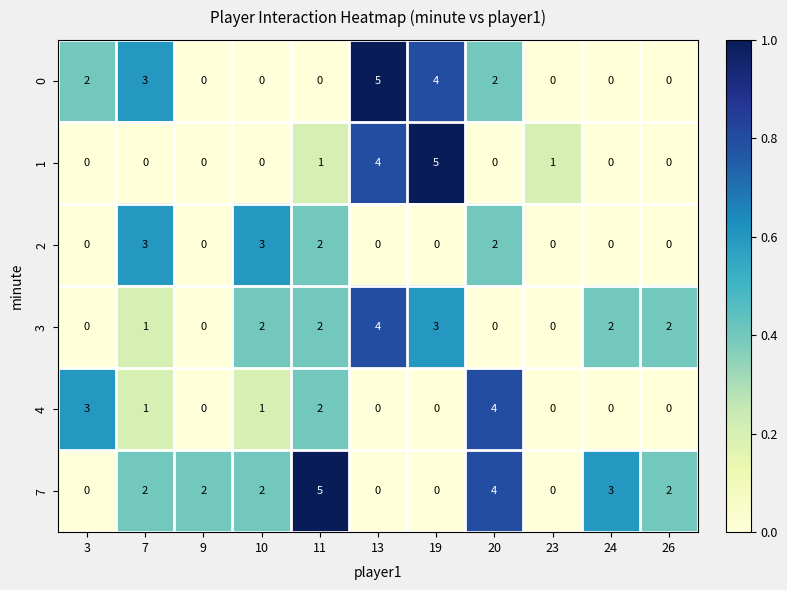

What is the highest value of the 2 series?

3